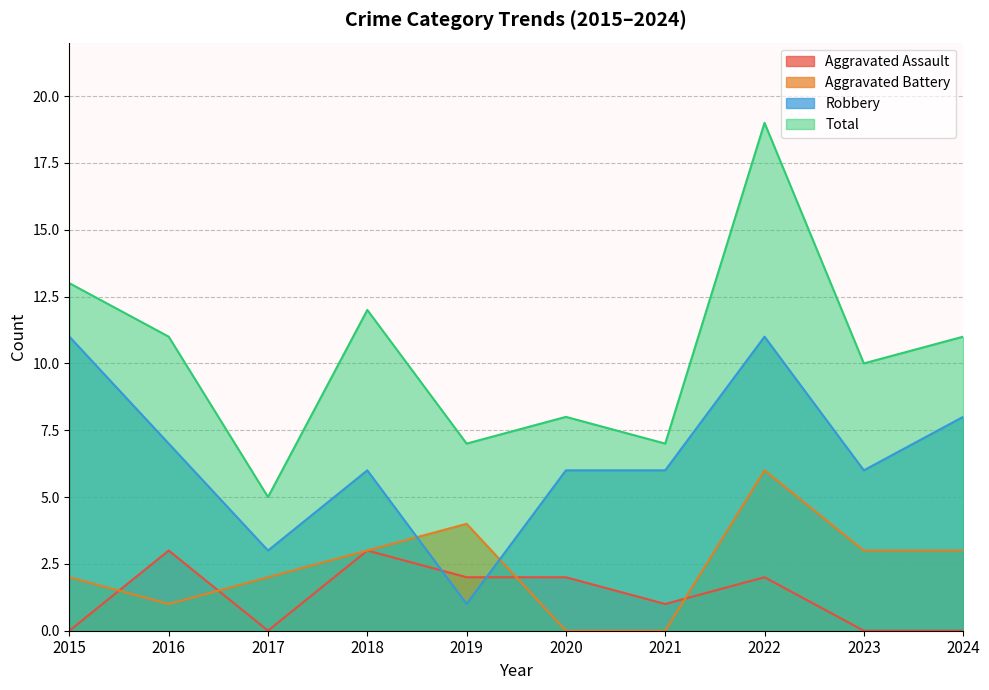

What is the greatest value displayed?

19